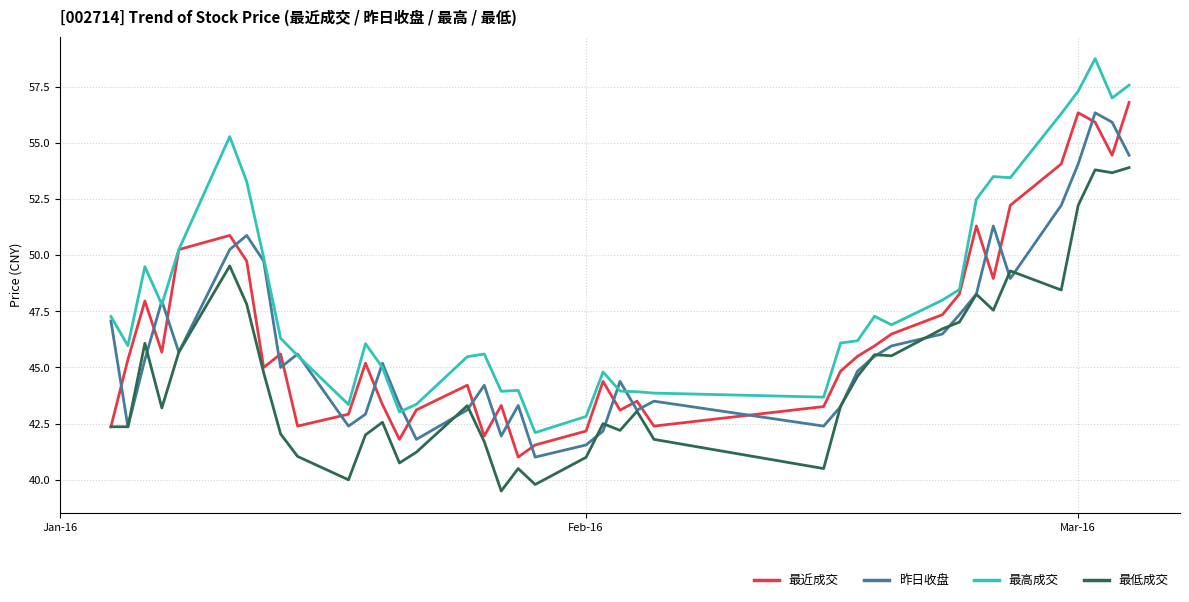

Which series has the largest range (max minus min)?

最高成交